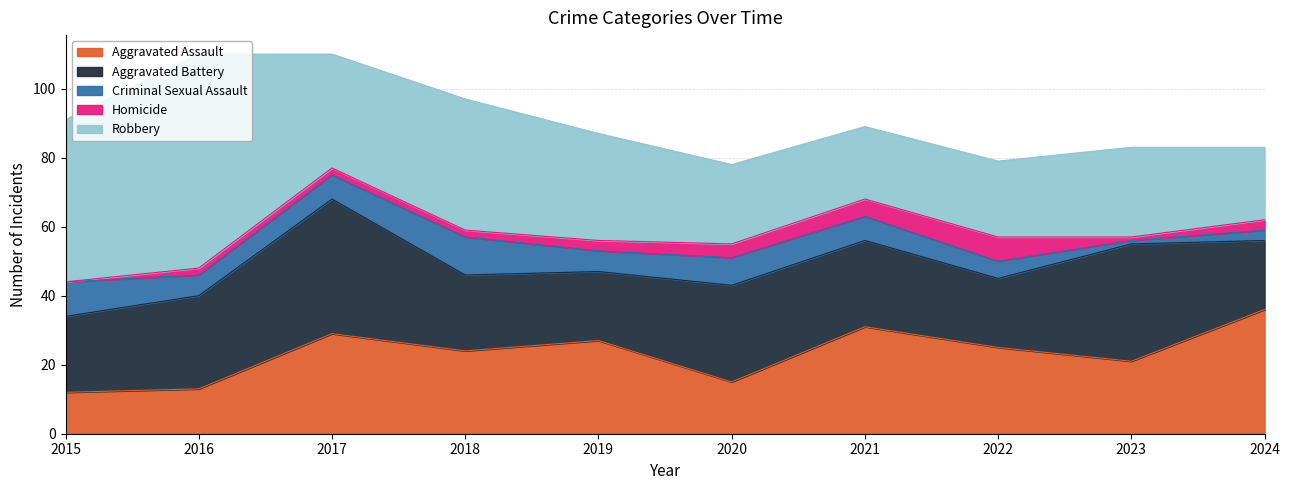

Between 2017 and 2021, which is larger?

2021